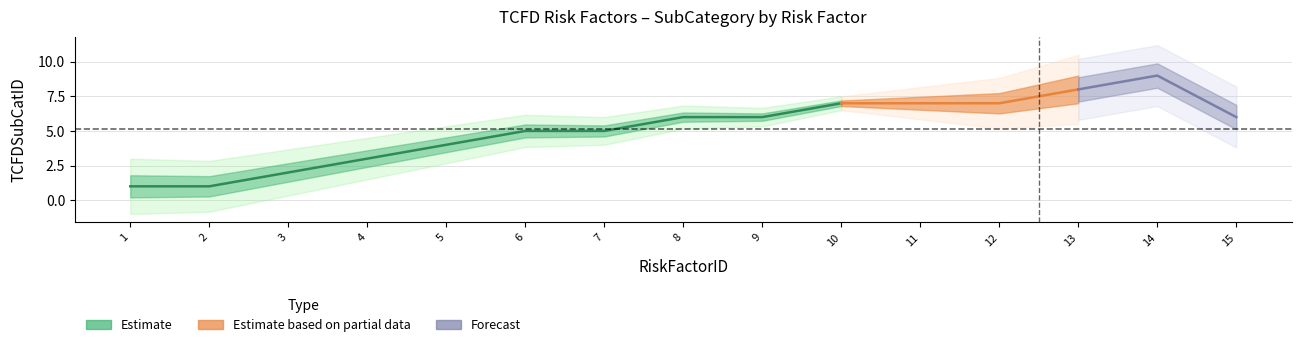

What is the change in value from 2 to 10?

+6